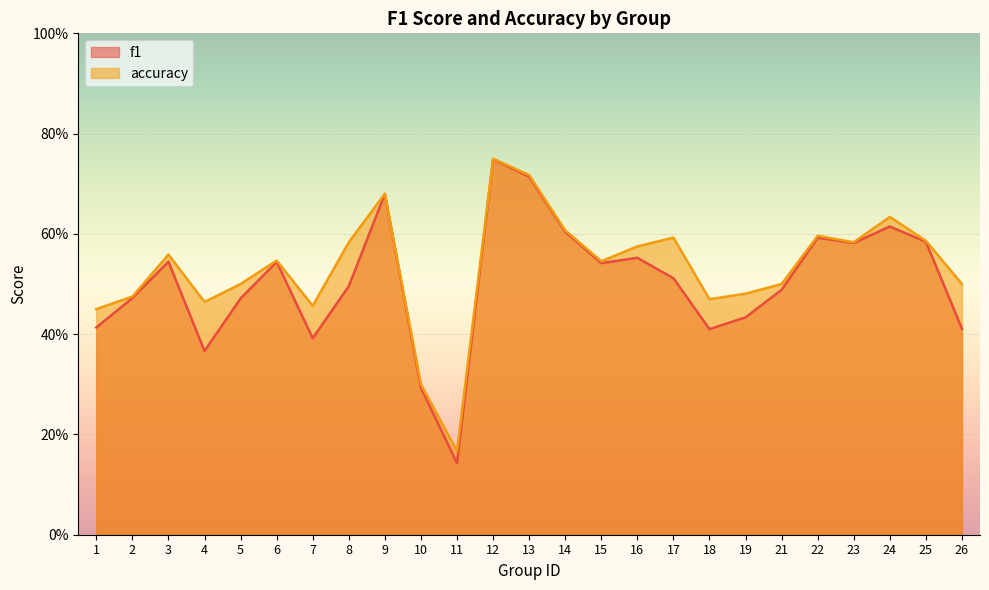

Where is the first local minimum for f1?

4